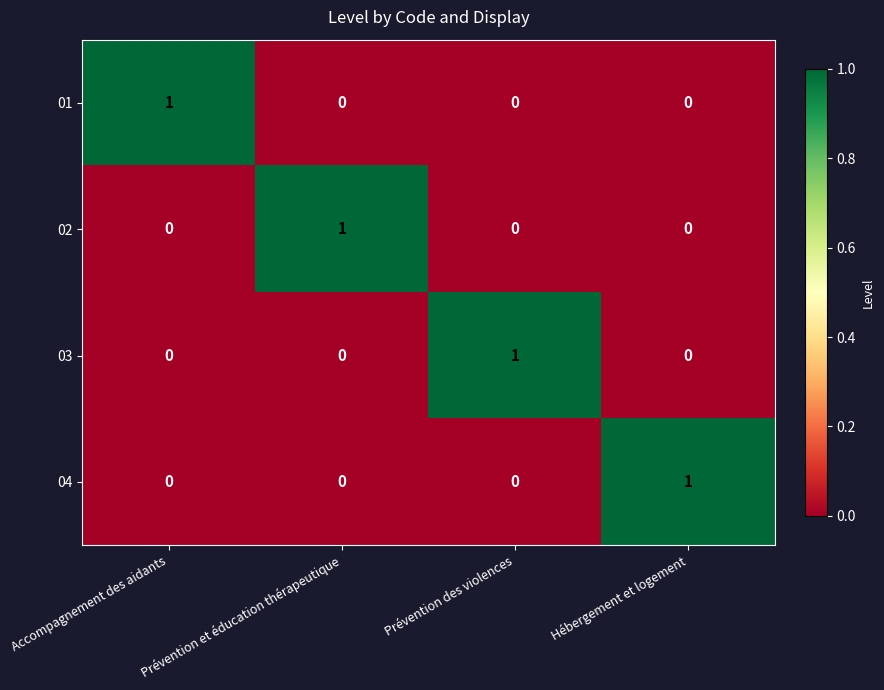

Count the 01 values in the range 0 to 1.

4